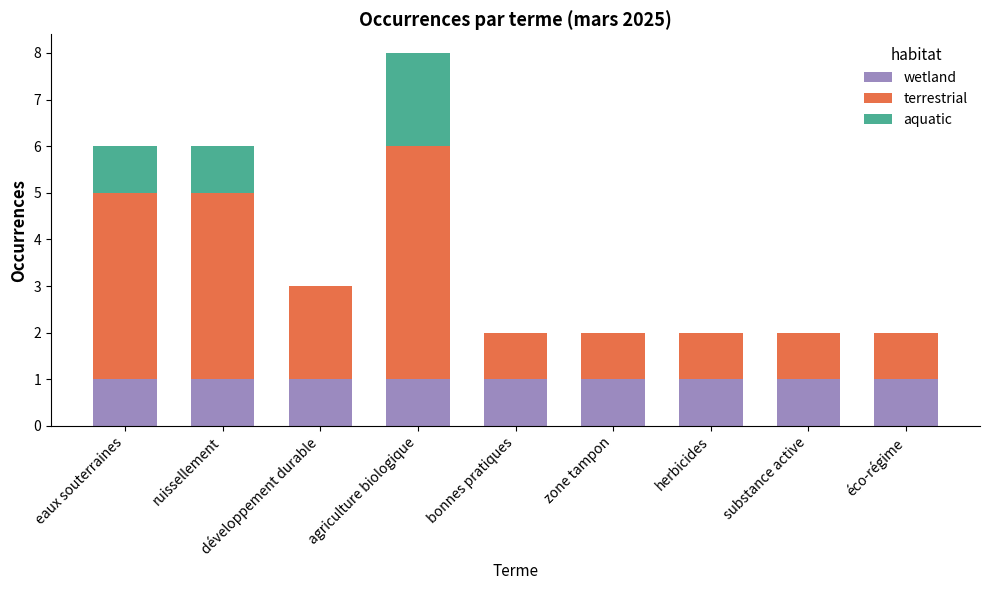

At which category is the sum across all series the highest?

agriculture biologique